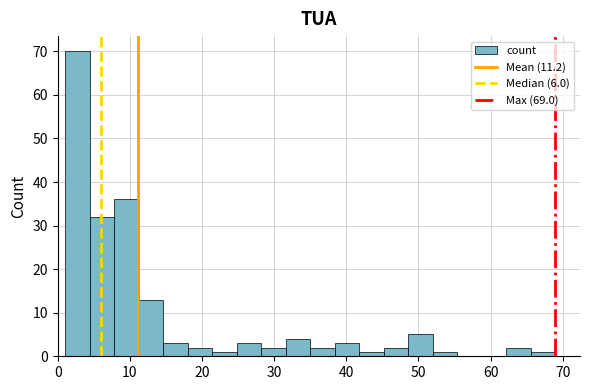

Read against the x-axis, roughly where is the centre of the tallest bar?

3